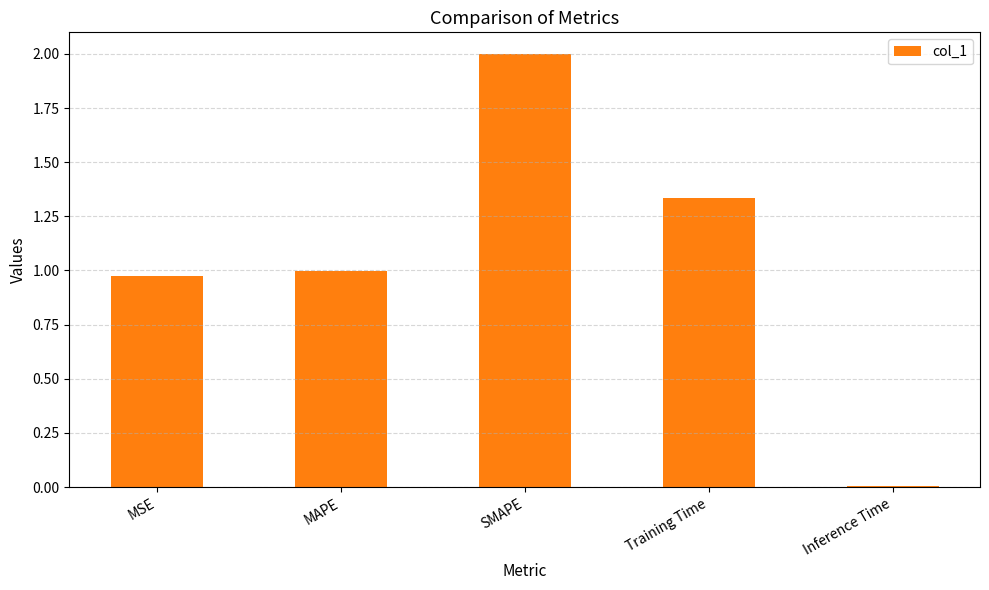

What is the change in value from SMAPE to Inference Time?

-2.0